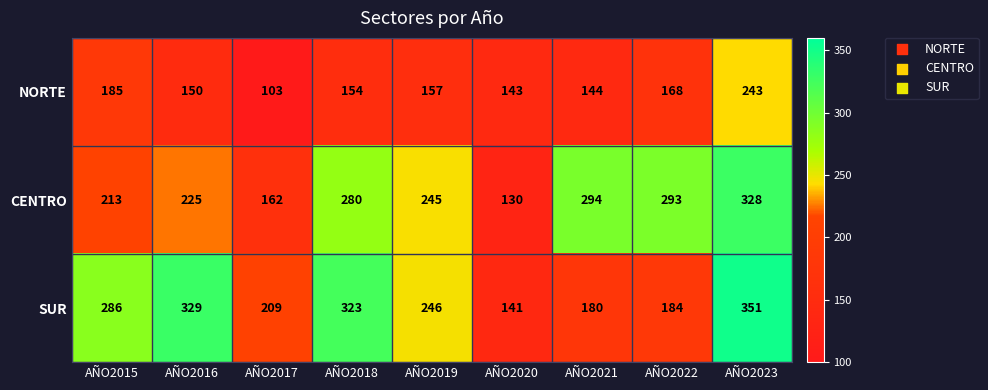

At how many categories does at least one series exceed 236?

7